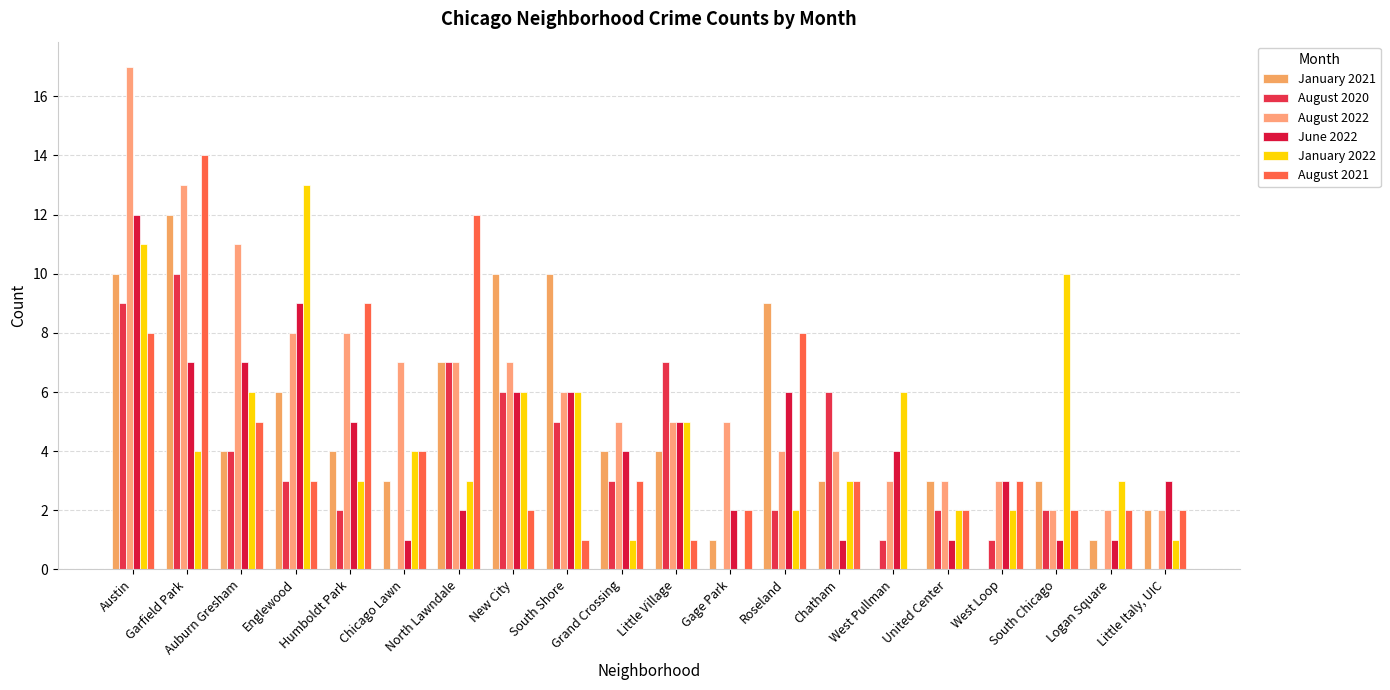

Which series changed the most between Auburn Gresham and Grand Crossing?

August 2022